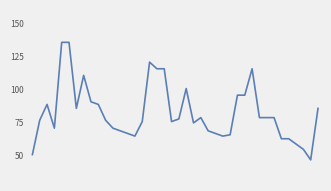

What is the greatest value displayed?

135